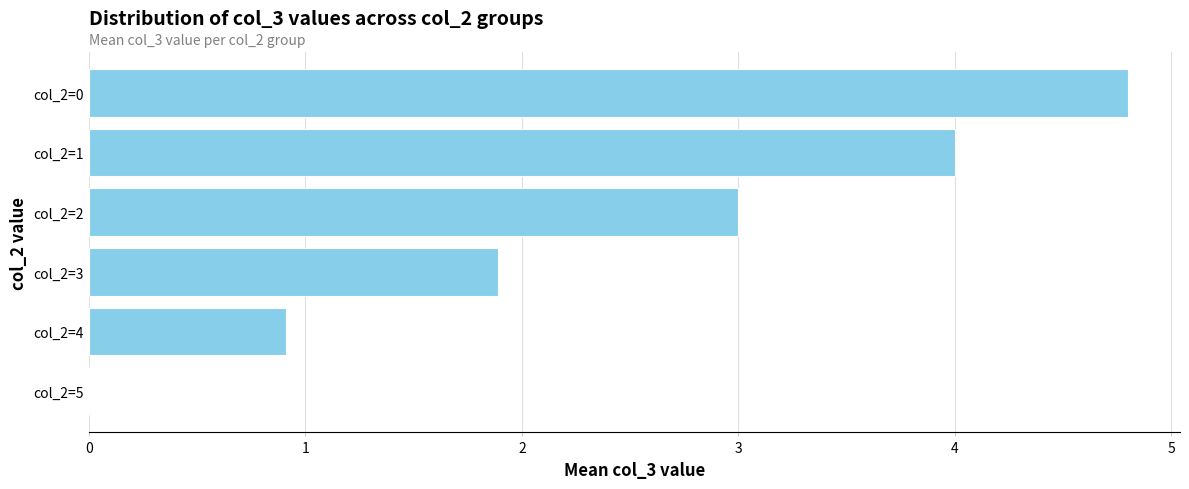

What is the change in value from col_2=4 to col_2=5?

-0.9